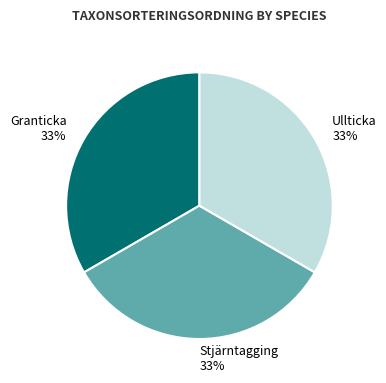

Is the sum of Granticka and Ullticka greater than half?

Yes